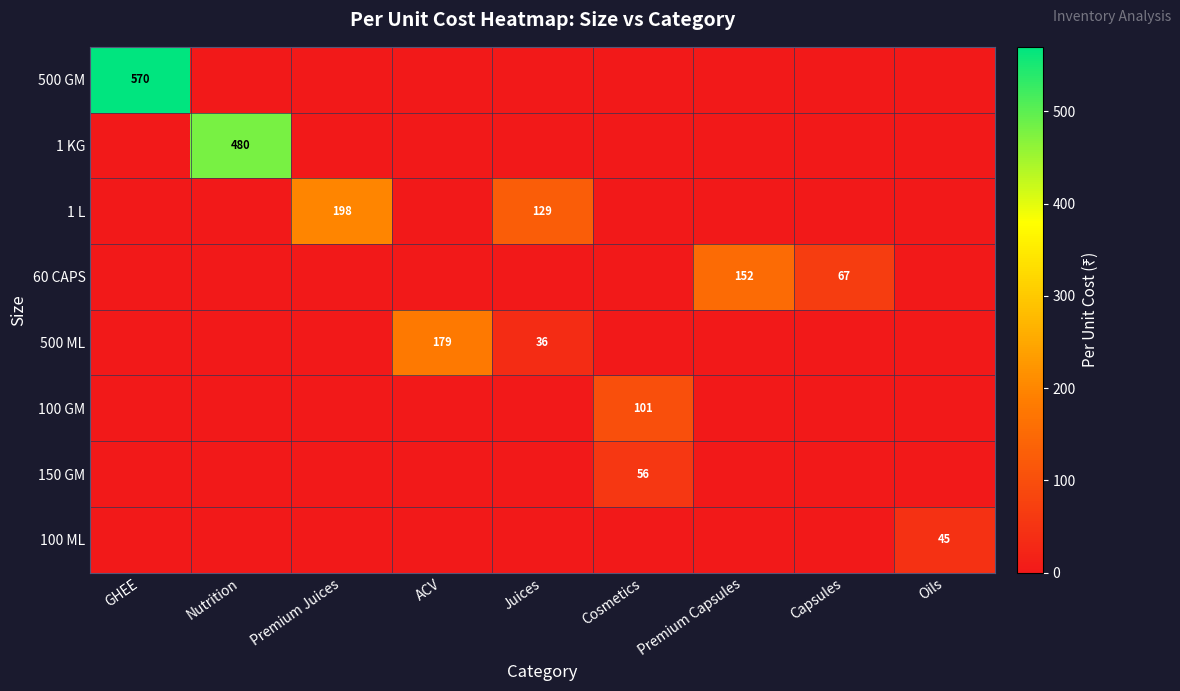

Count the number of categories in the chart.

9